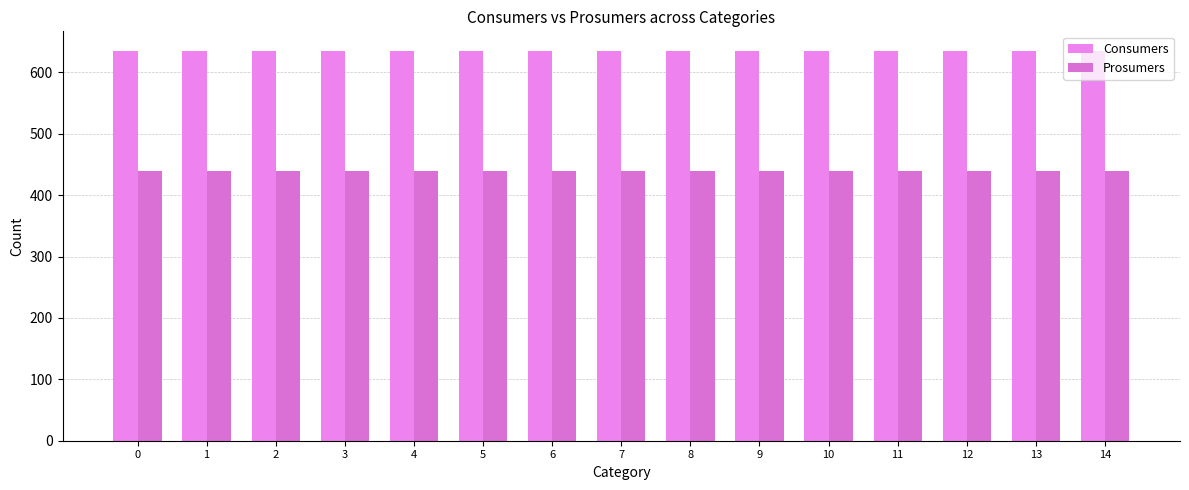

What is the difference between the highest and lowest values at 5?

195